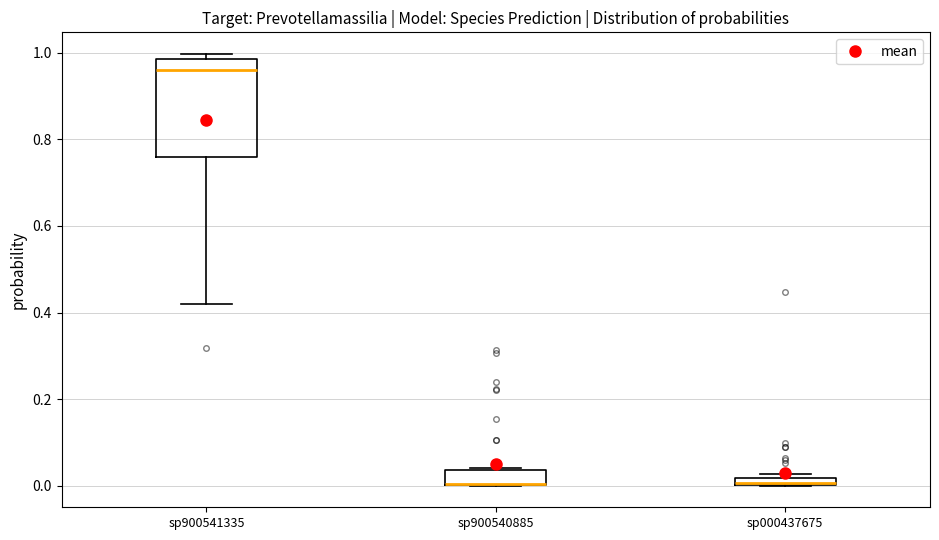

Where is the lower edge of the box for sp900540885 on the y-axis? The values are not printed on the chart, so give them approximately, as read against the axis.

0.00